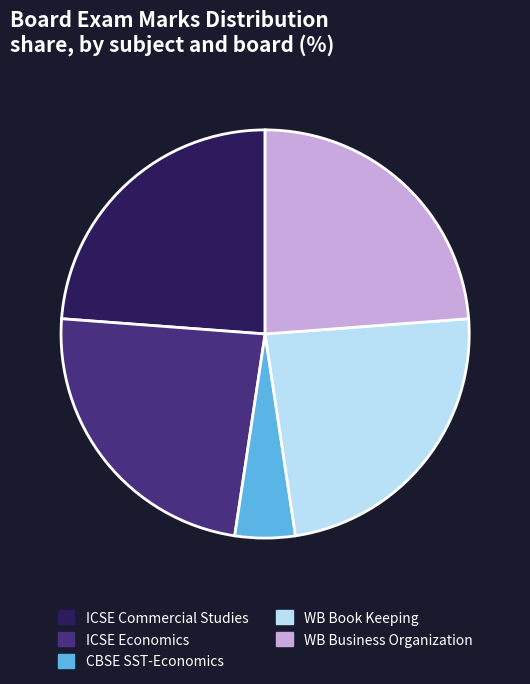

What is the smallest slice in the pie chart?

CBSE SST-Economics